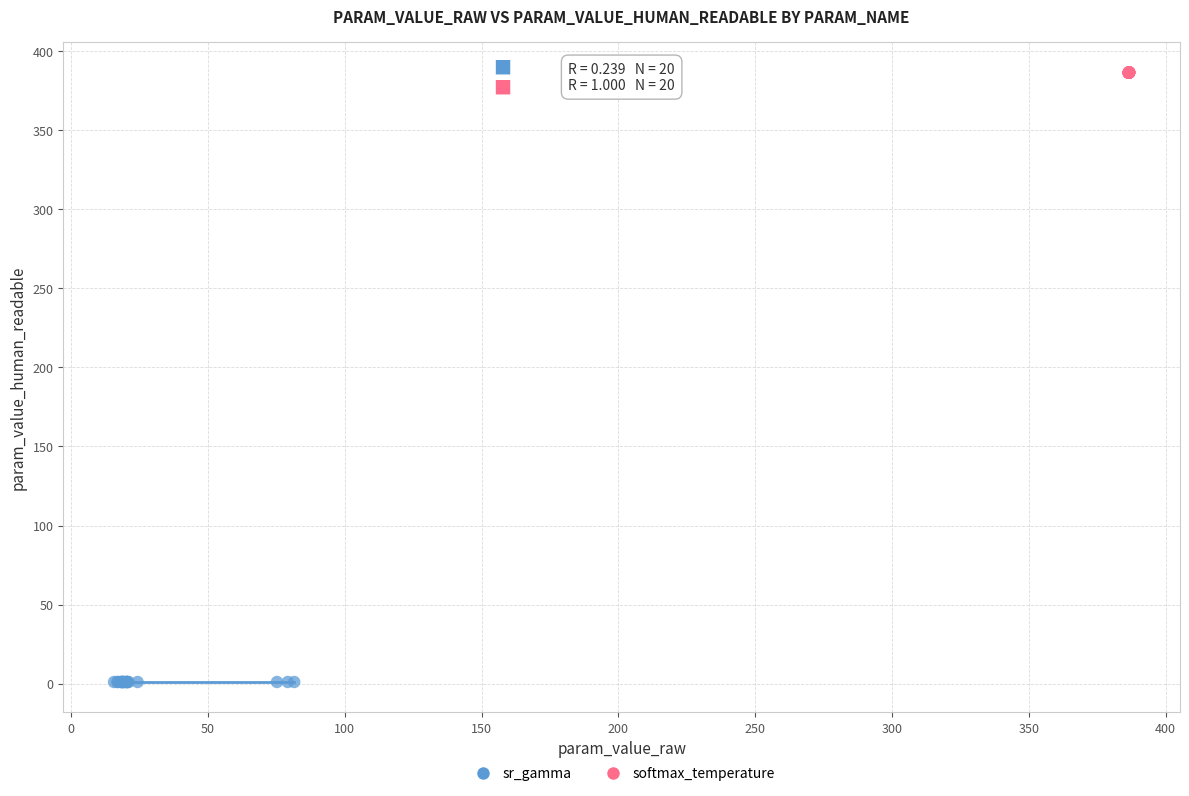

Which series has the widest spread of Y values?

softmax_temperature